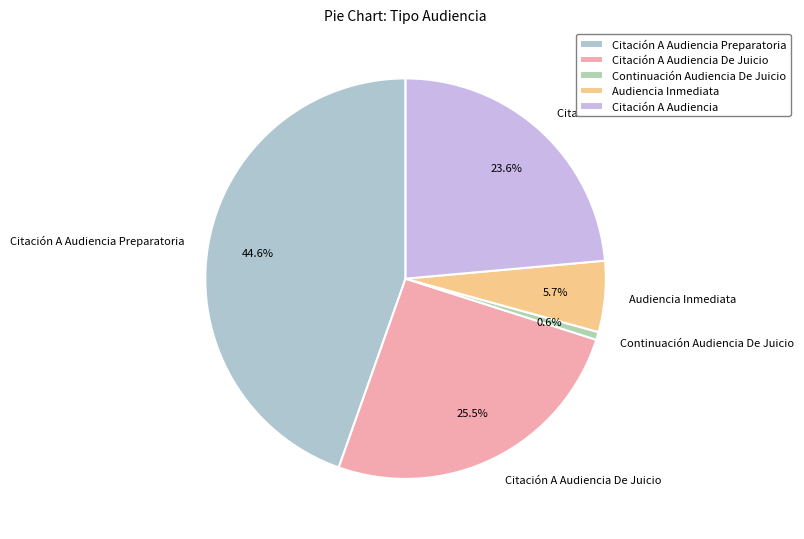

How many segments does this pie chart have?

5